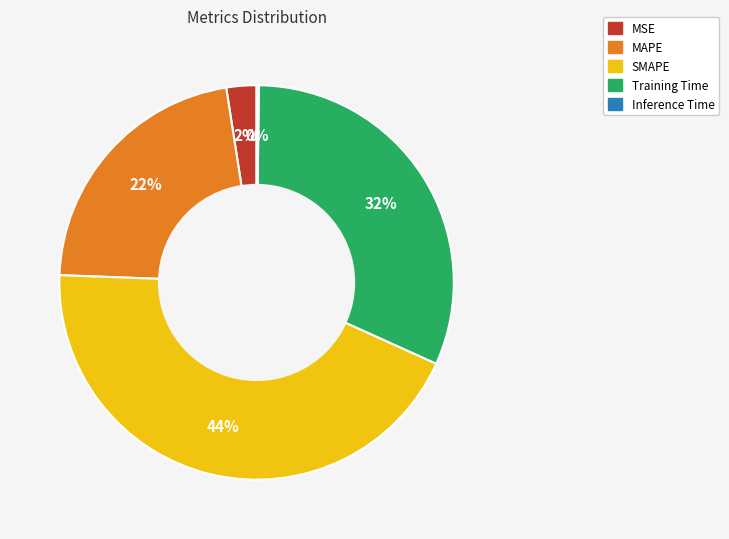

To the nearest percent, what is the average slice percentage?

20%